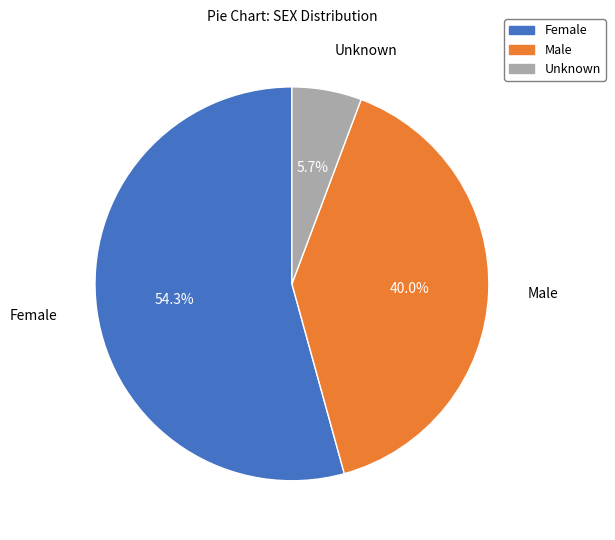

To the nearest percent, what percentage of the pie is Male?

40%